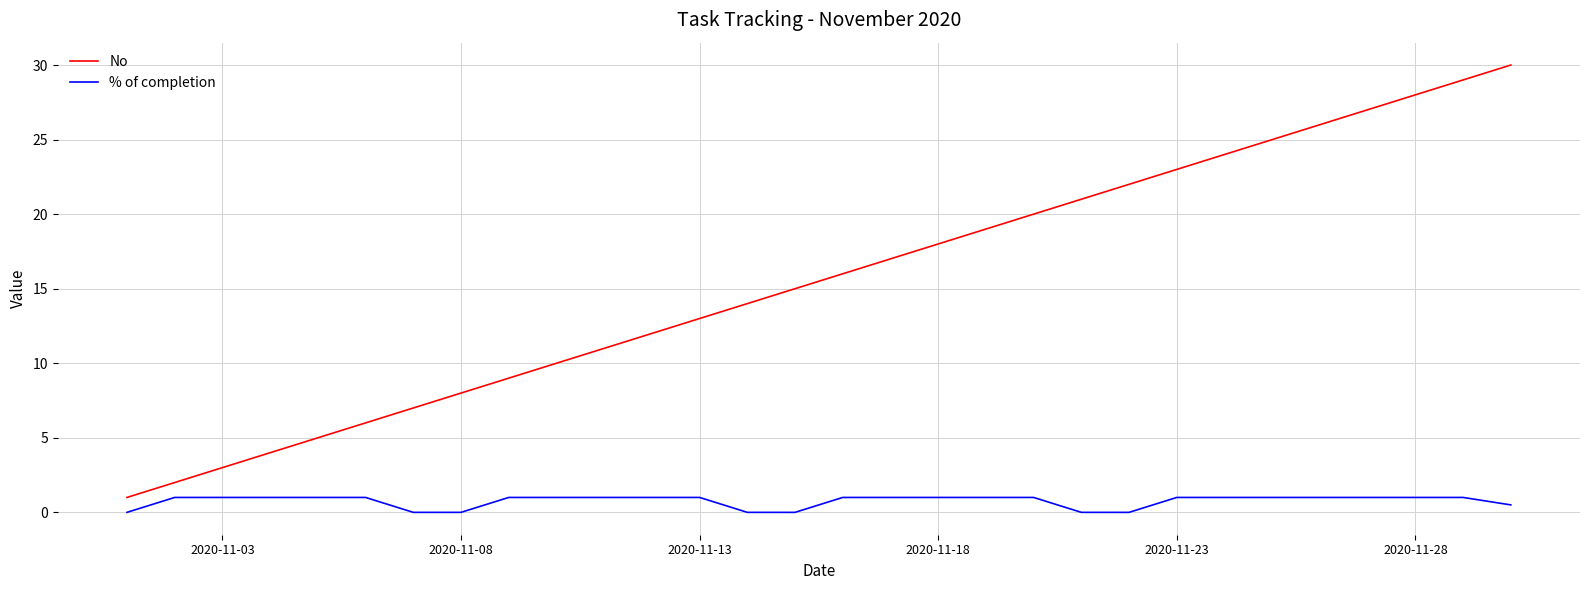

Which series has the largest total across all categories?

No